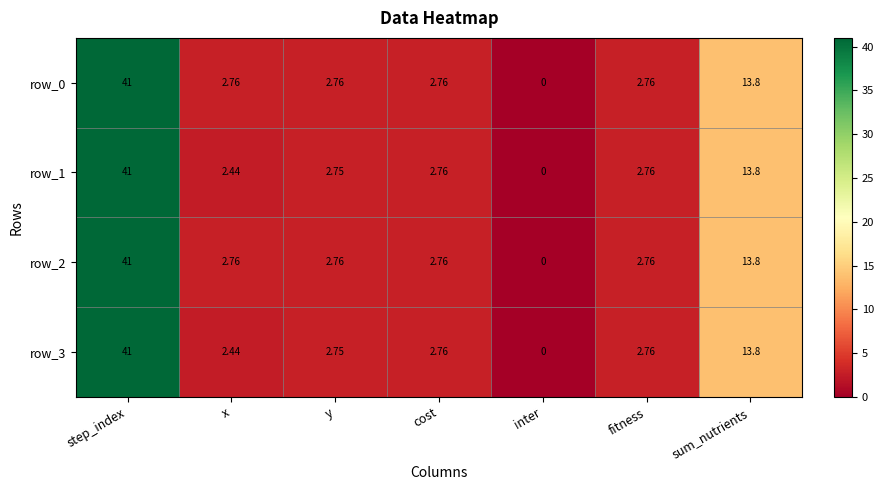

Is the value of row_2 at inter greater than the value of row_1 at y?

No